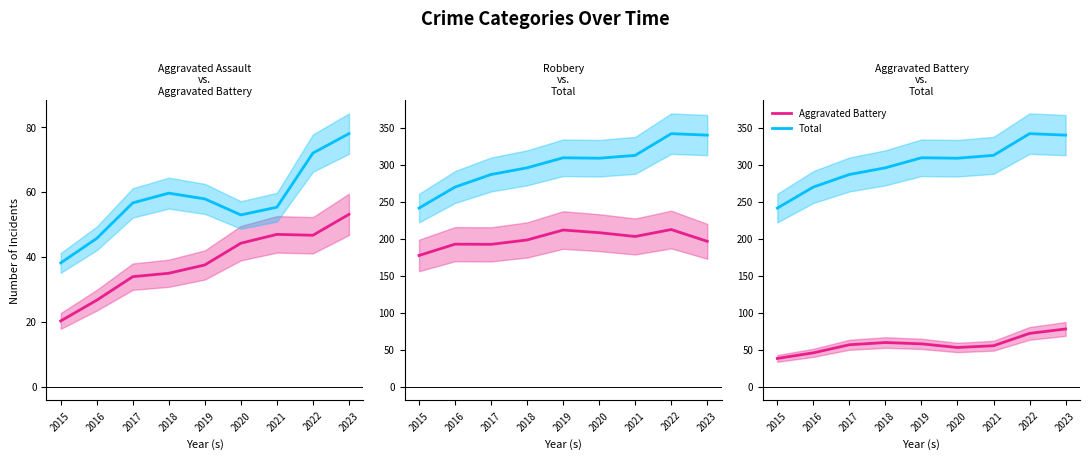

Reading right to left, what are all the values shown in this chart?

Aggravated Assault: 2023=53.1	2022=46.6	2021=46.9	2020=44.2	2019=37.5	2018=34.9	2017=33.9	2016=26.6	2015=20.2
Aggravated Battery: 2023=78.0	2022=72.0	2021=55.3	2020=52.9	2019=57.8	2018=59.6	2017=56.6	2016=45.7	2015=38.1
Robbery: 2023=196.5	2022=212.5	2021=203.1	2020=208.2	2019=211.8	2018=198.4	2017=192.4	2016=192.7	2015=177.4
Total: 2023=340.2	2022=342.2	2021=312.8	2020=308.9	2019=309.6	2018=296.0	2017=286.9	2016=270.0	2015=241.5